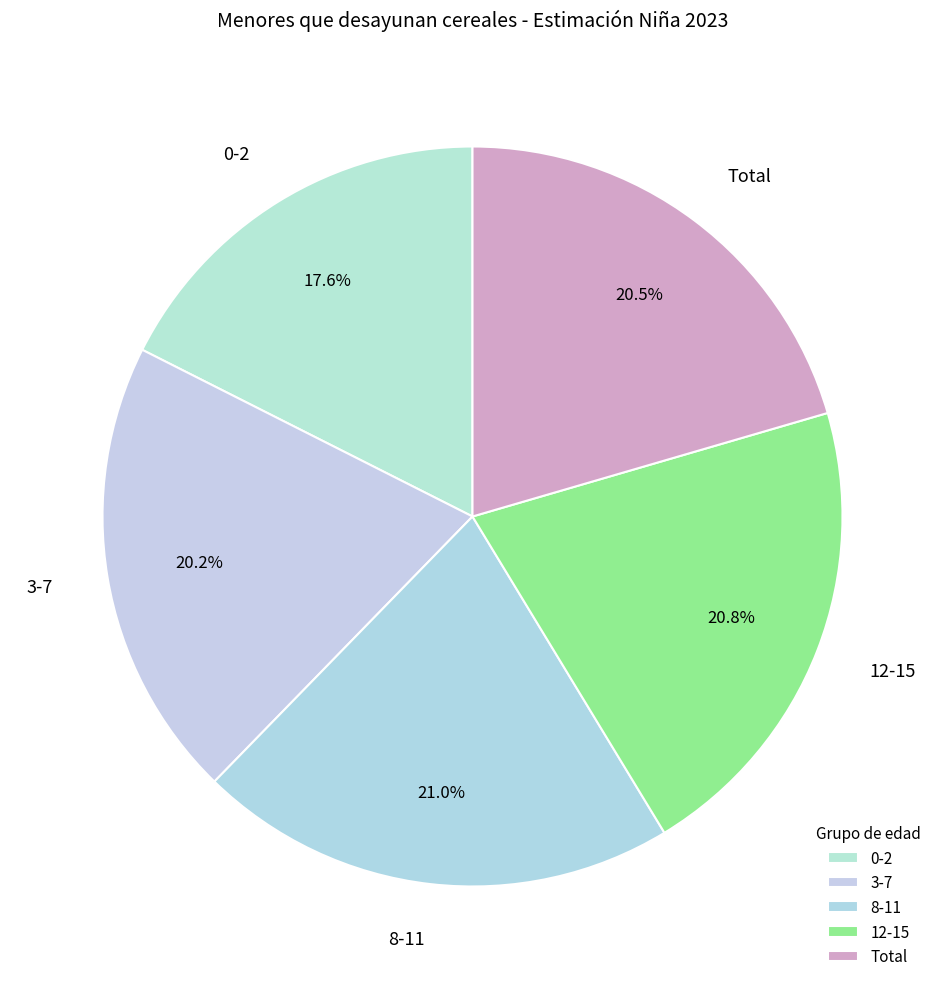

Does 0-2 represent more than half of the total?

No